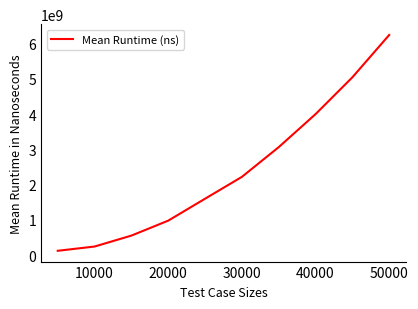

What is the greatest value displayed?

6242929365